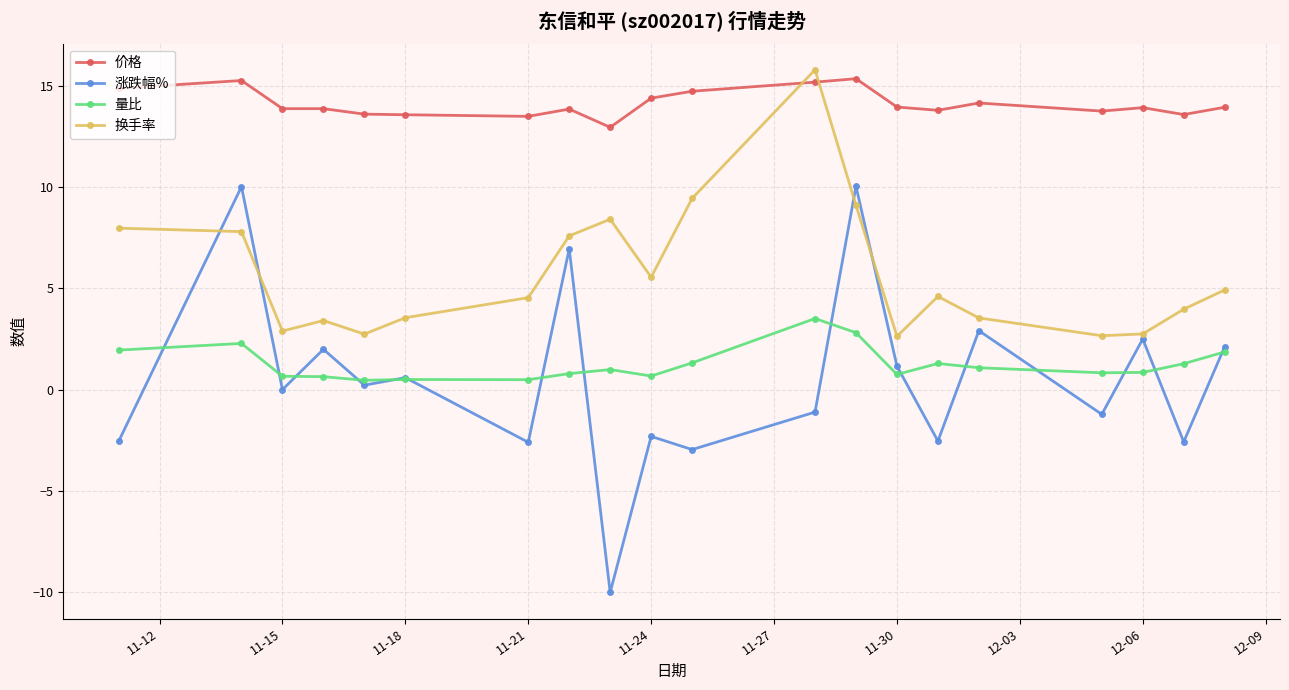

What are all the series names shown in the legend?

价格, 涨跌幅%, 量比, 换手率